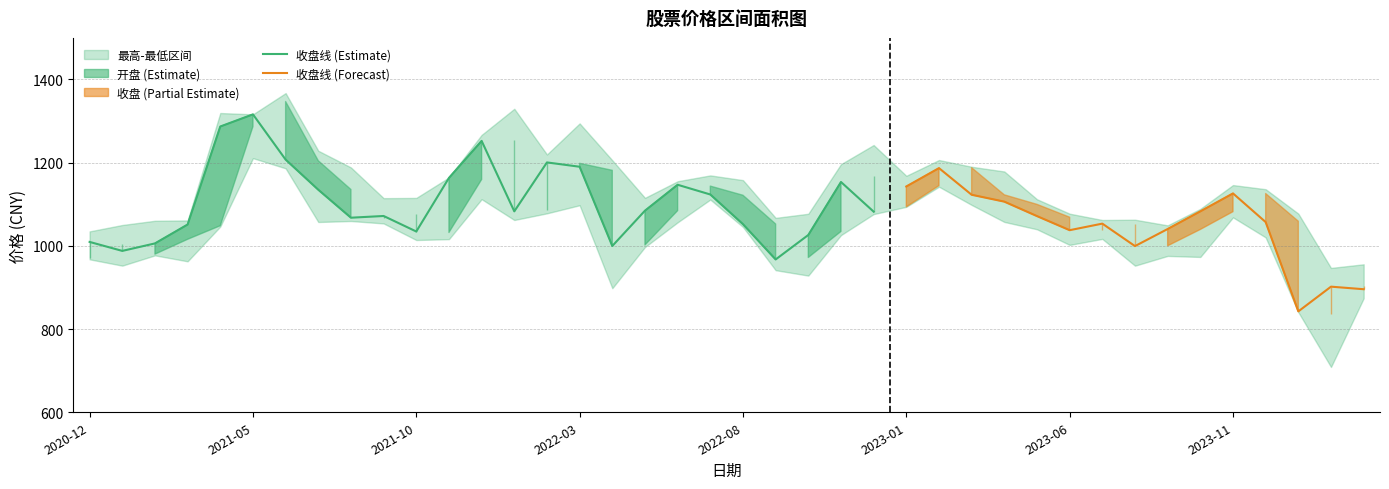

Does the chart have visible grid lines?

Yes